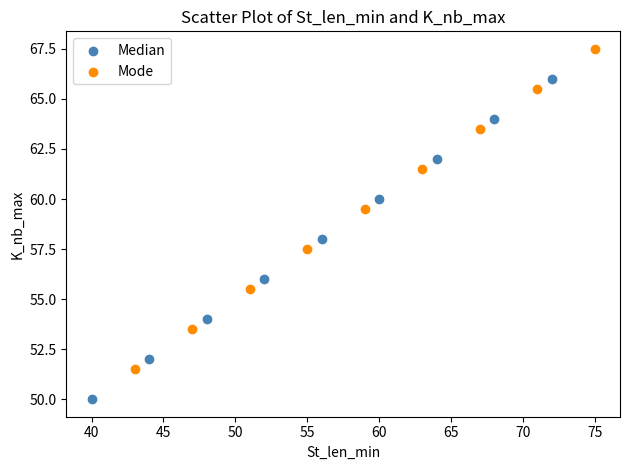

What are all the series names shown in the legend?

Median, Mode